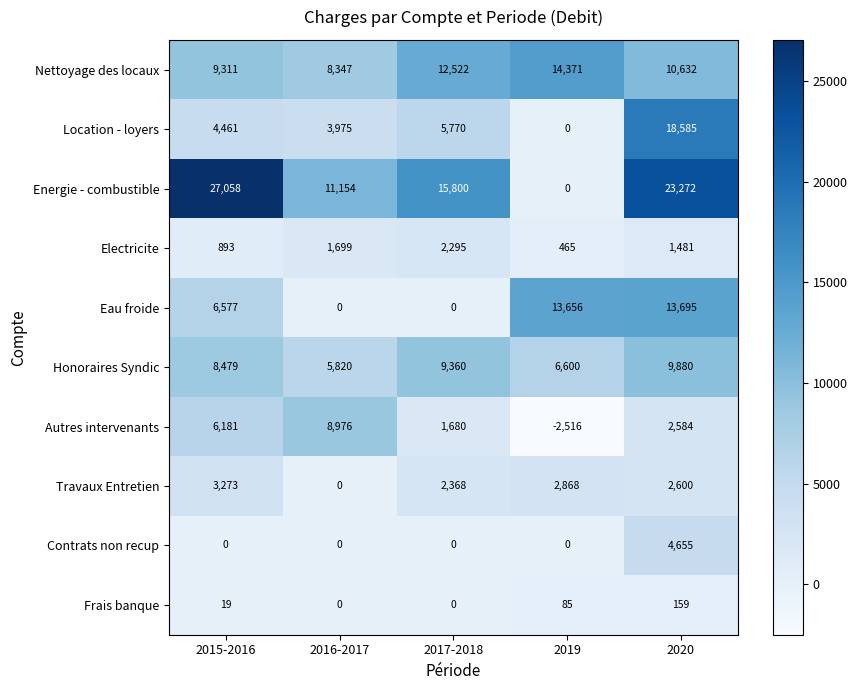

What is the average value of the Travaux Entretien series?

2222